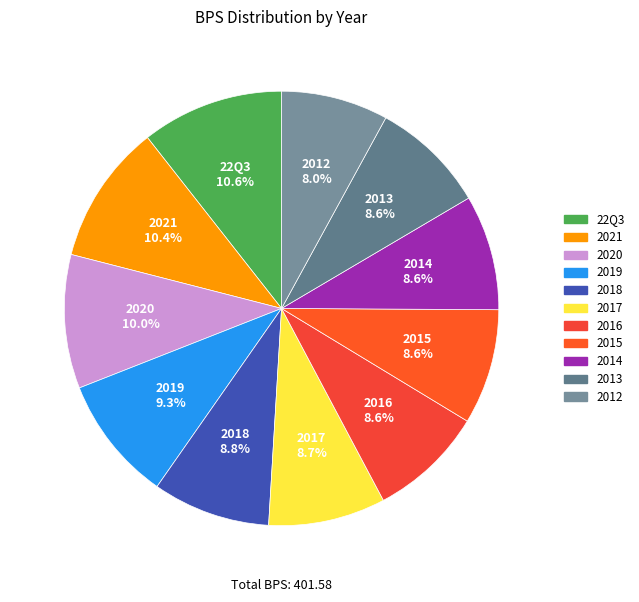

The 22Q3 slice represents 11% of the pie. True or false?

True